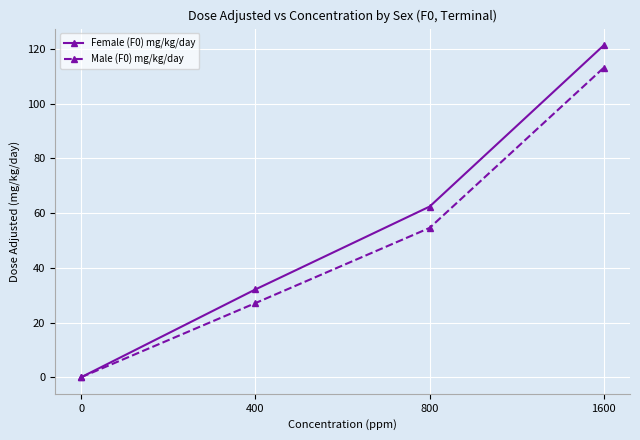

Is the value of Female (F0) mg/kg/day at 800 greater than the value of Male (F0) mg/kg/day at 800?

Yes